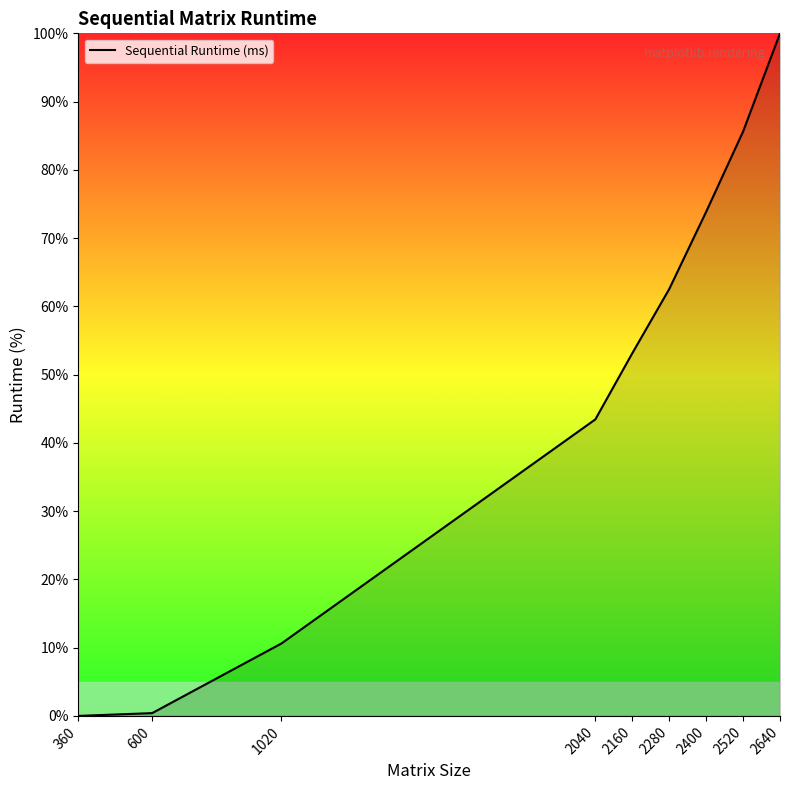

What is the change in value from 2520 to 2640?

+14.4